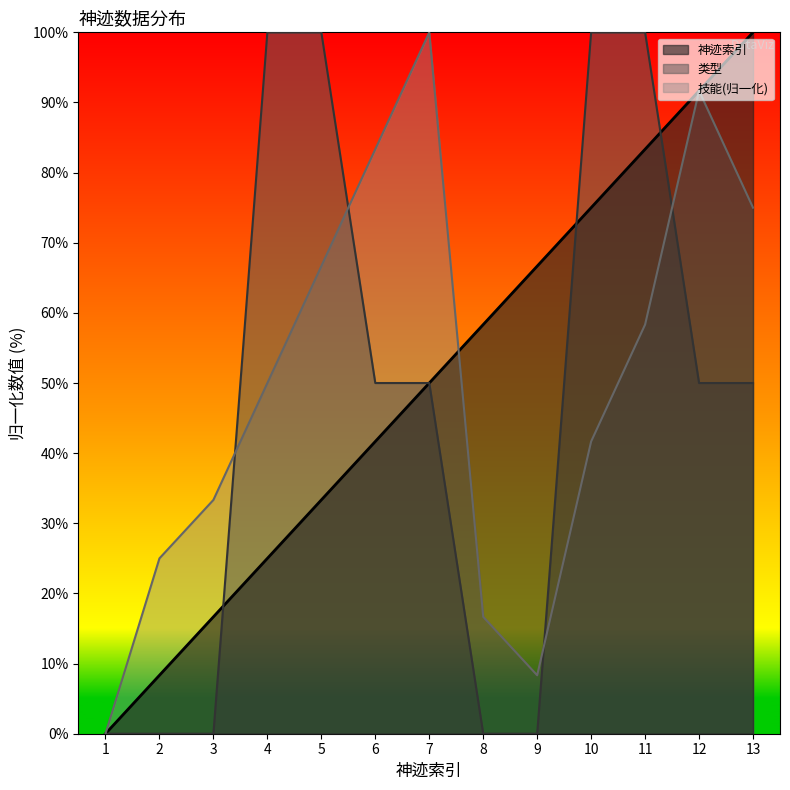

Is it true that 技能 equals 63.6 at 10?

False